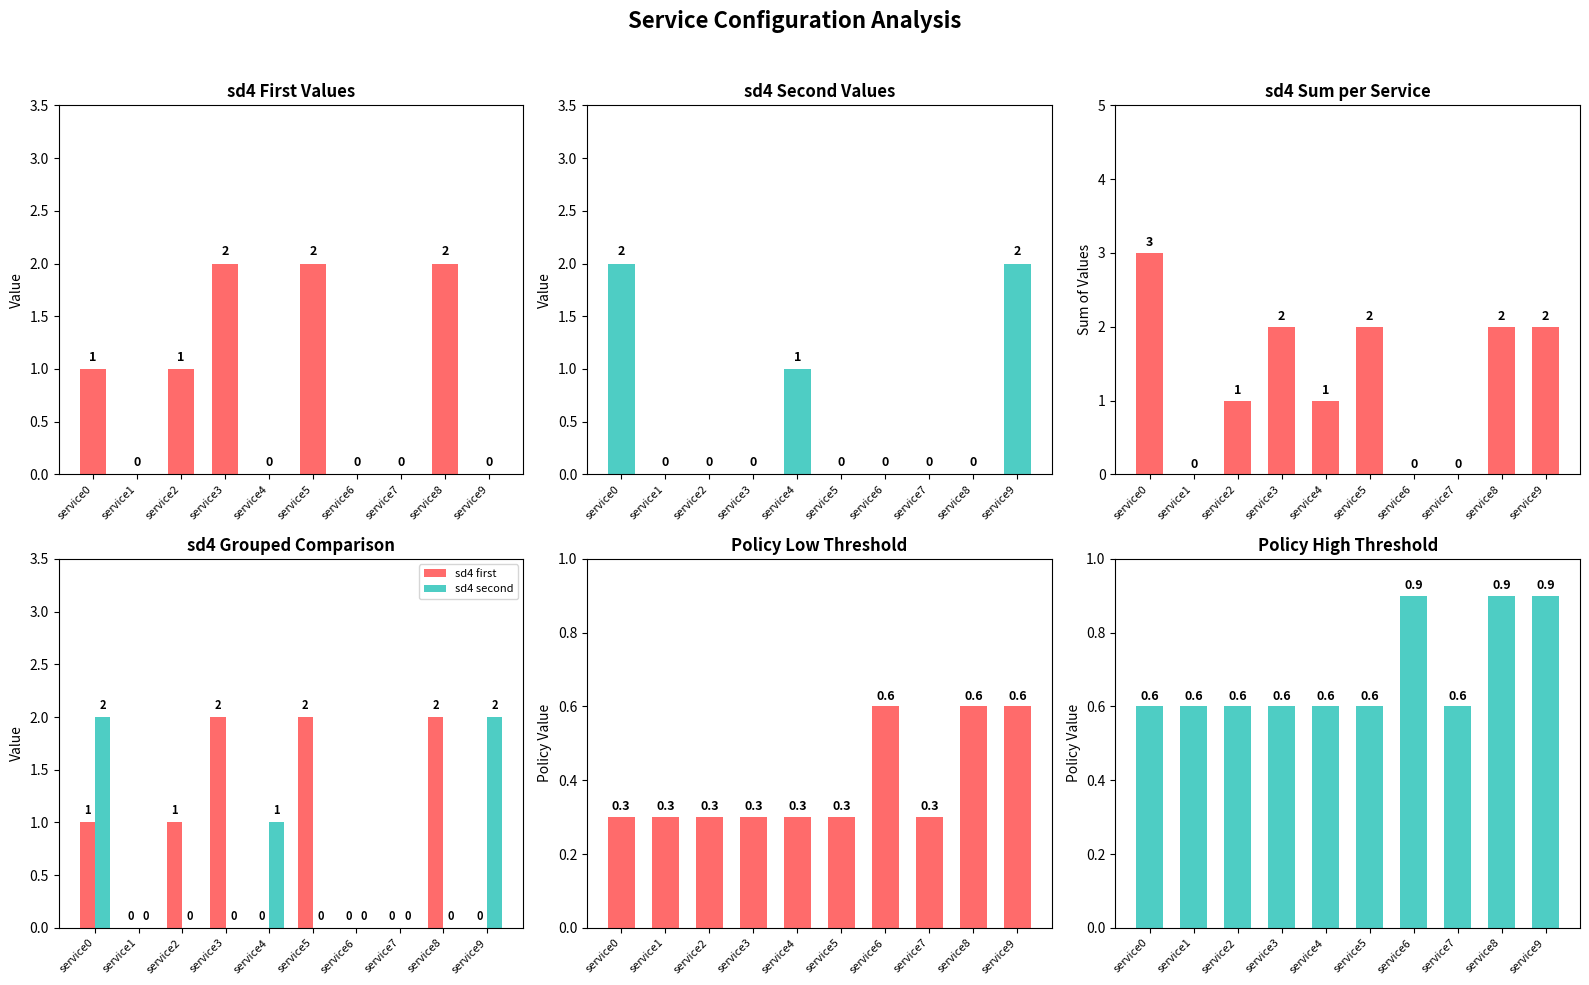

Are the bars horizontal?

No